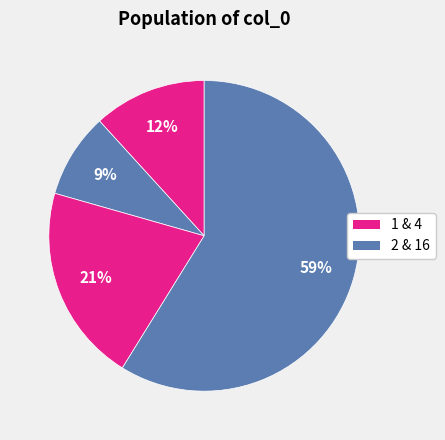

To the nearest percent, what is the difference between the largest and smallest slice percentages?

50%